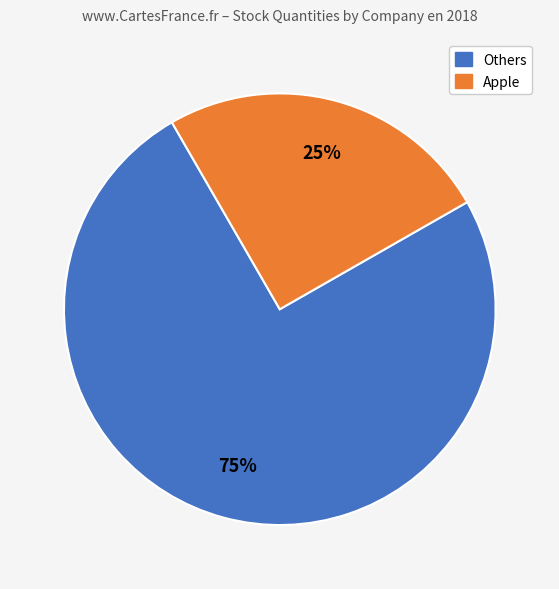

Is there a majority slice in this chart?

Yes